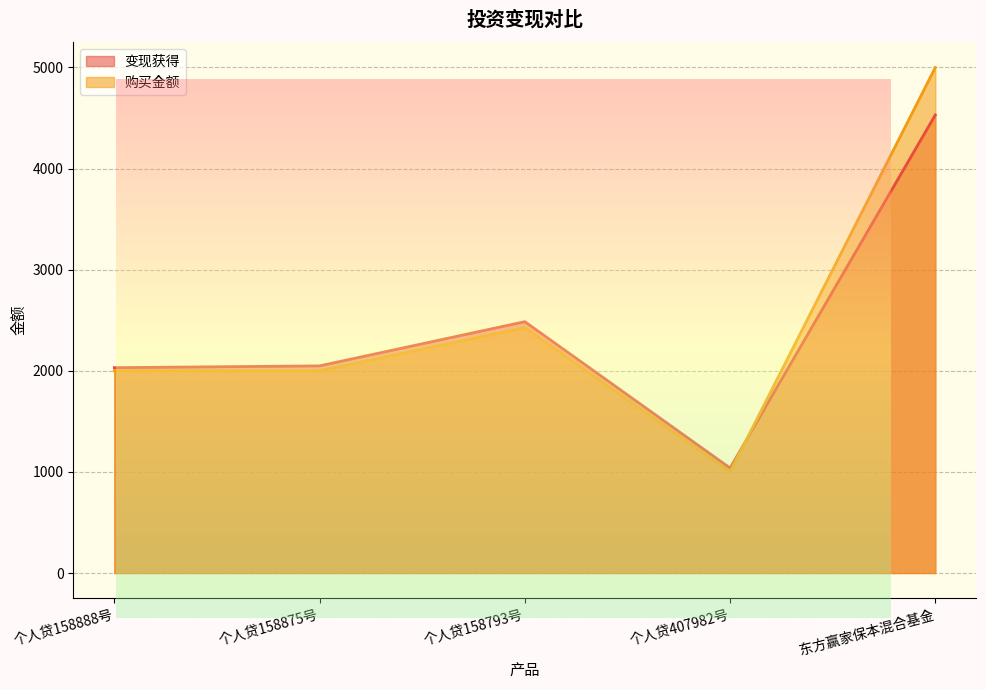

At which category does the chart reach its peak across all series?

东方赢家保本混合基金